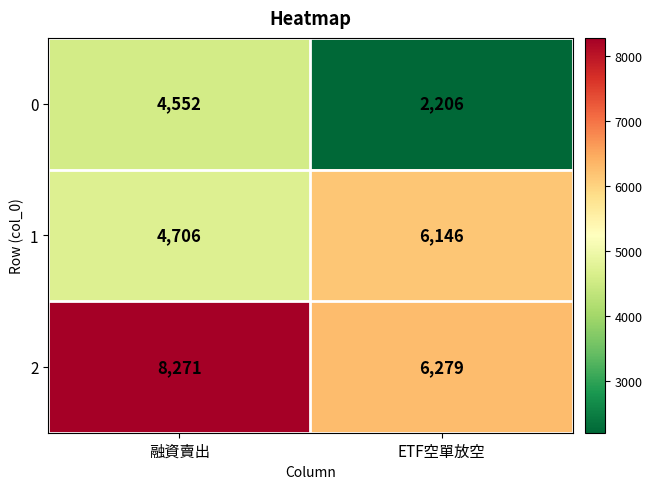

Which series has the largest range (max minus min)?

0